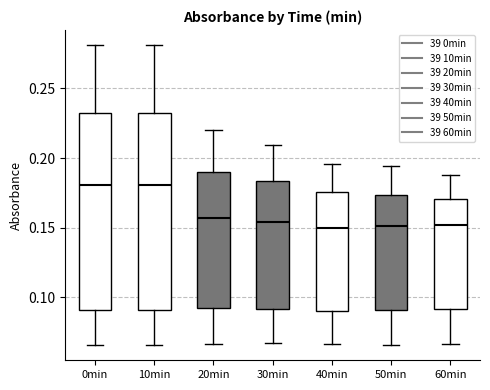

Reading left to right, transcribe this box plot: for each box, give where its median line is, the range the box spans, and where its two whiskers end, as read against the y-axis. The values are not printed on the chart, so give them approximately, as read against the axis.

0min: median 0.180, box 0.090 to 0.230, whiskers 0.065 to 0.280
10min: median 0.180, box 0.090 to 0.230, whiskers 0.065 to 0.280
20min: median 0.155, box 0.090 to 0.190, whiskers 0.065 to 0.220
30min: median 0.155, box 0.090 to 0.185, whiskers 0.065 to 0.210
40min: median 0.150, box 0.090 to 0.175, whiskers 0.065 to 0.195
50min: median 0.150, box 0.090 to 0.175, whiskers 0.065 to 0.195
60min: median 0.150, box 0.090 to 0.170, whiskers 0.065 to 0.190